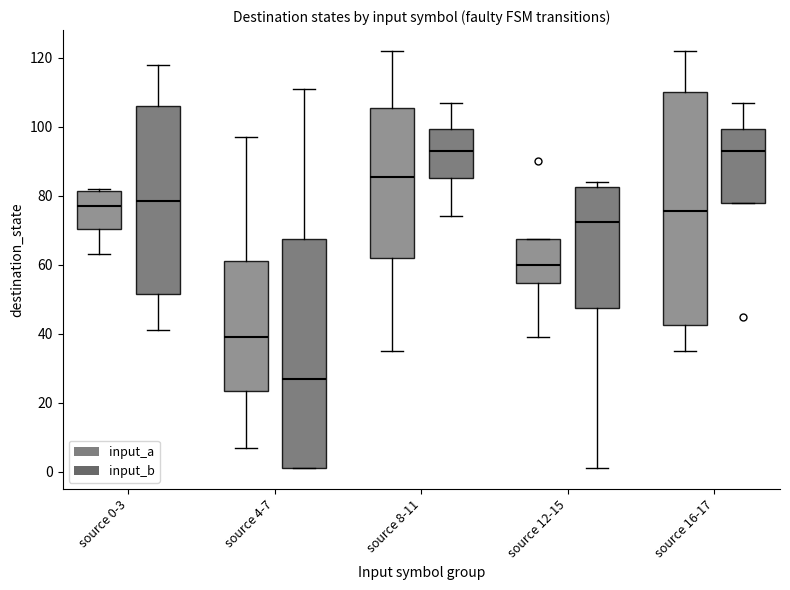

Reading left to right, transcribe this box plot: for each box, give where its median line is, the range the box spans, and where its two whiskers end, as read against the y-axis. The values are not printed on the chart, so give them approximately, as read against the axis.

source 0-3 (input_a): median 78, box 70 to 82, whiskers 64 to 82 (just above the box's upper edge)
source 0-3 (input_b): median 78, box 52 to 106, whiskers 42 to 118
source 4-7 (input_a): median 40, box 24 to 62, whiskers 8 to 98
source 4-7 (input_b): median 28, box 2 to 68, whiskers 2 to 112
source 8-11 (input_a): median 86, box 62 to 106, whiskers 36 to 122
source 8-11 (input_b): median 94, box 86 to 100, whiskers 74 to 108
source 12-15 (input_a): median 60, box 54 to 68, whiskers 40 to 68
source 12-15 (input_b): median 72, box 48 to 82, whiskers 2 to 84
source 16-17 (input_a): median 76, box 42 to 110, whiskers 36 to 122
source 16-17 (input_b): median 94, box 78 to 100, whiskers 78 to 108